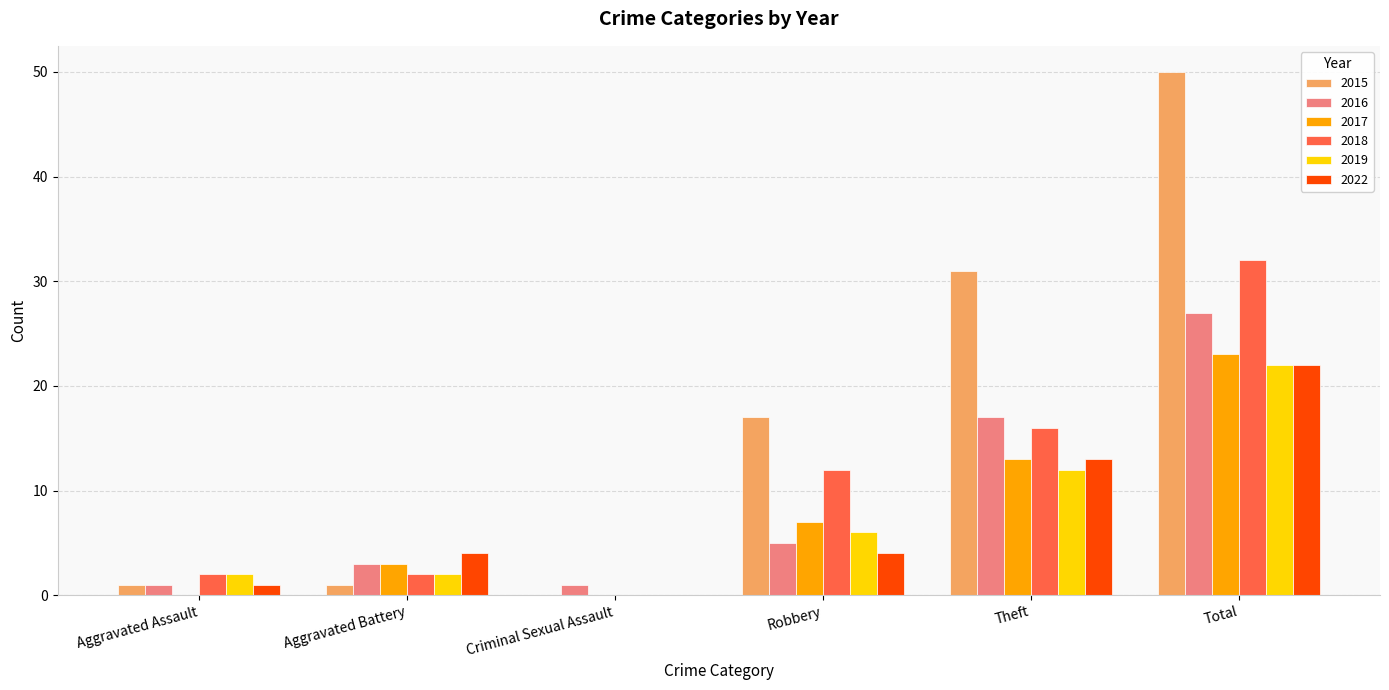

At which category is the sum across all series the highest?

Total